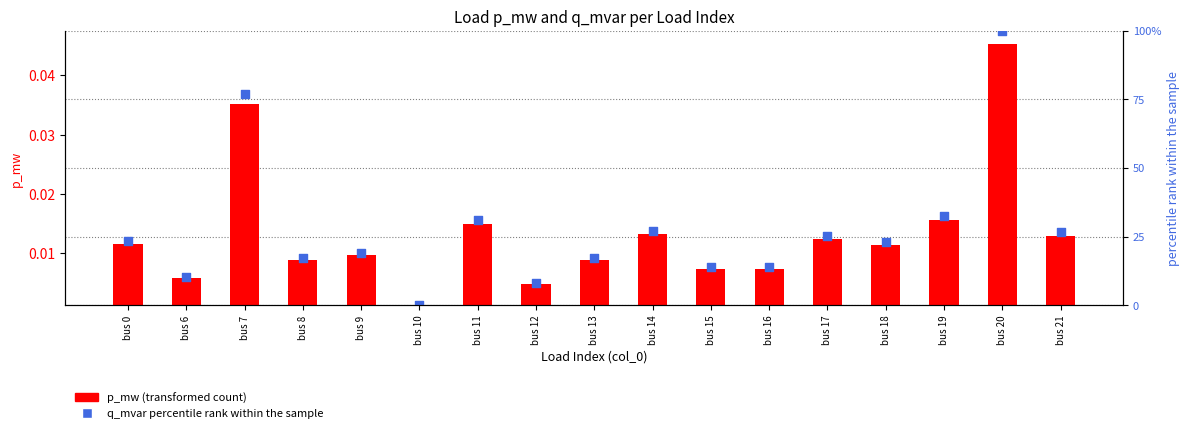

At how many categories does at least one series exceed 0?

17